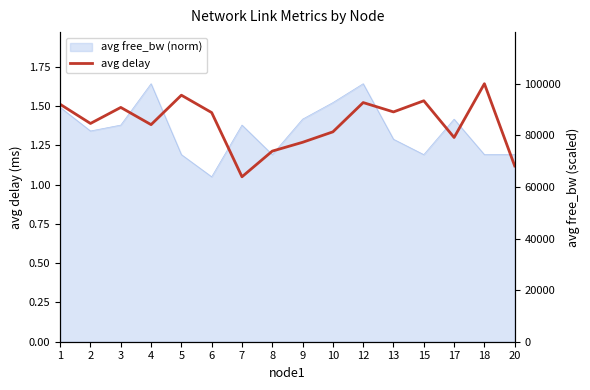

List the labels in order of value, largest first.

18, 5, 15, 12, 1, 3, 13, 6, 2, 4, 10, 17, 9, 8, 20, 7